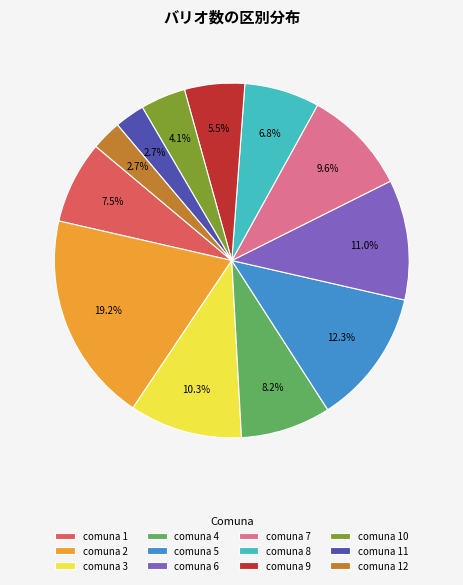

To the nearest percent, what is the average slice percentage?

8%